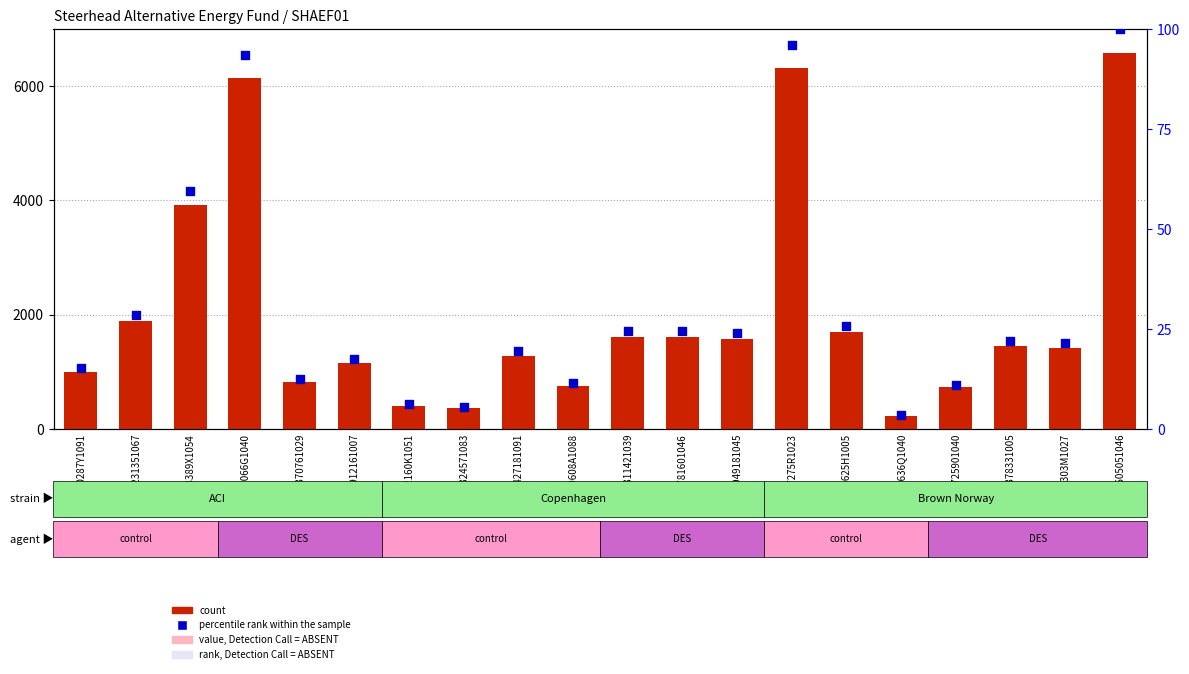

Which series reaches the maximum Y coordinate?

count